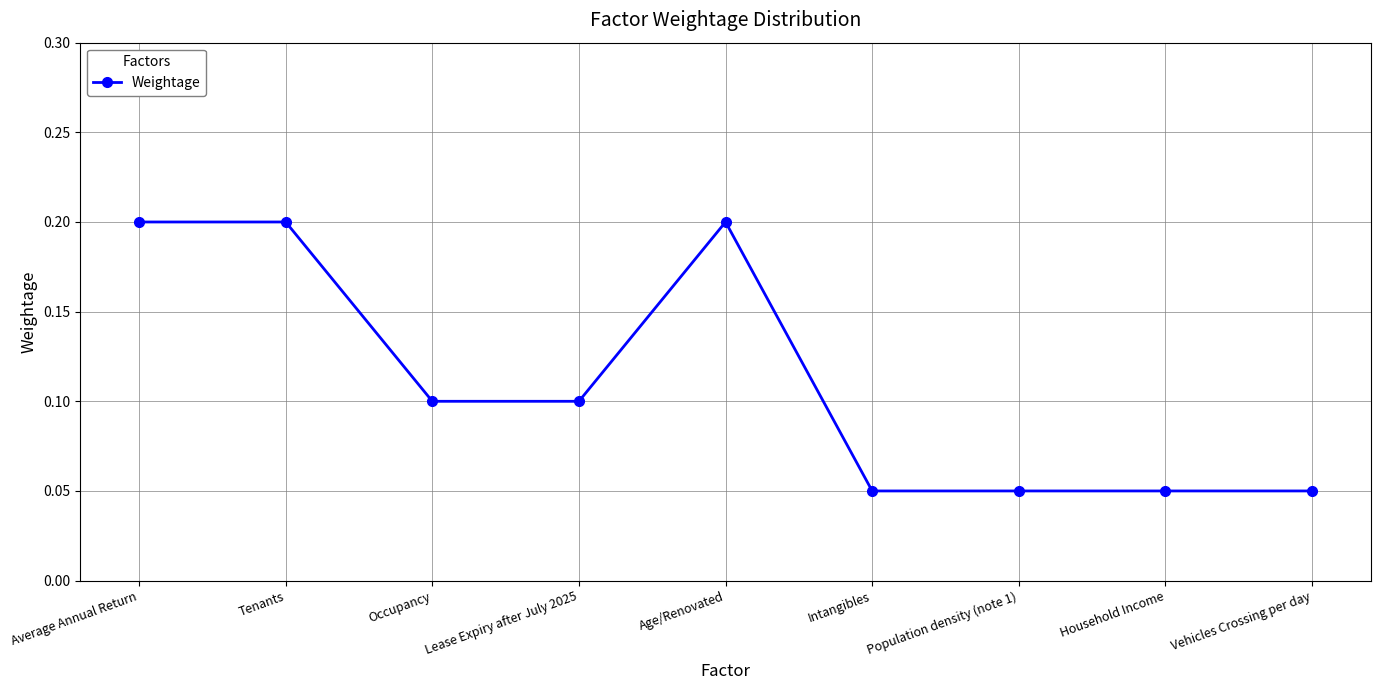

The value at Average Annual Return is 0.1. True or false?

False